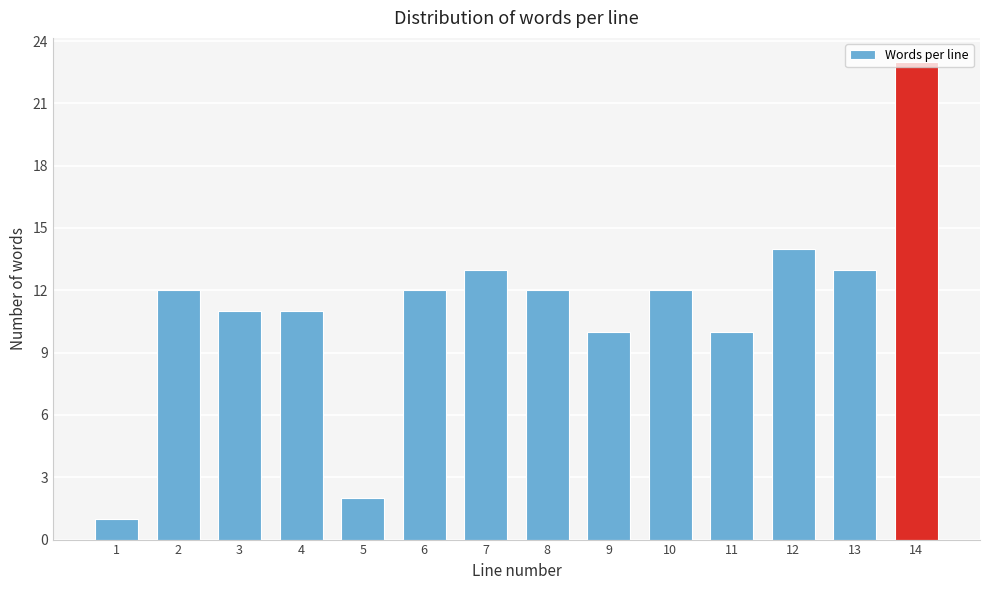

What is the value of the 4th bar from the left?

11